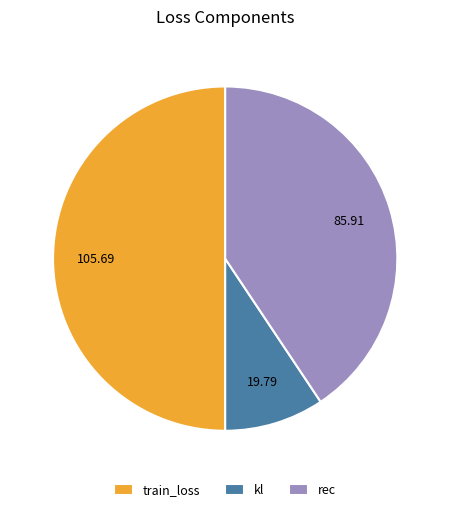

Does kl account for over 50% of the chart?

No